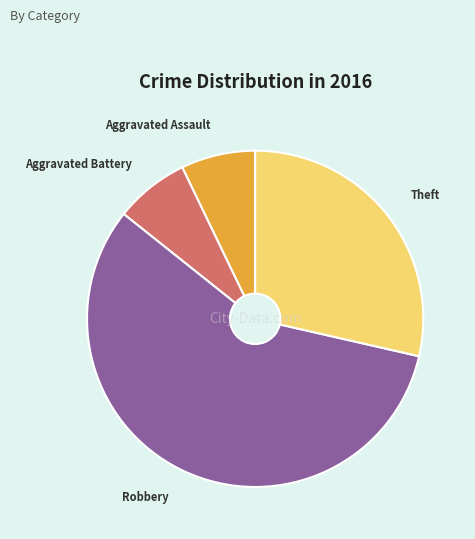

The Aggravated Assault slice represents 19% of the pie. True or false?

False